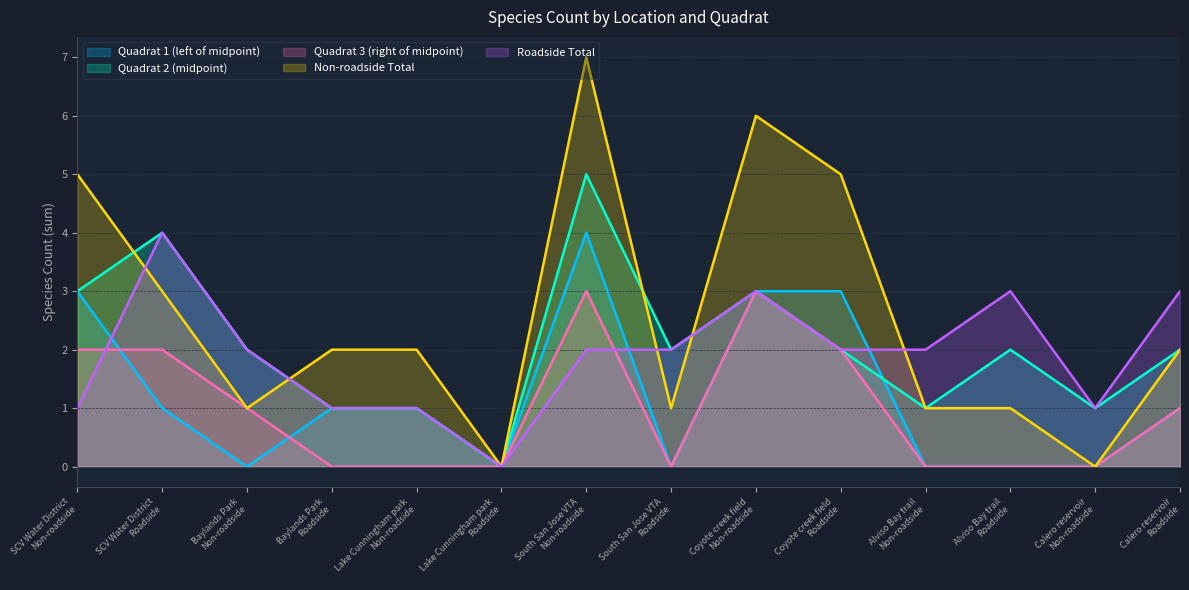

How many lines are shown in the chart?

5